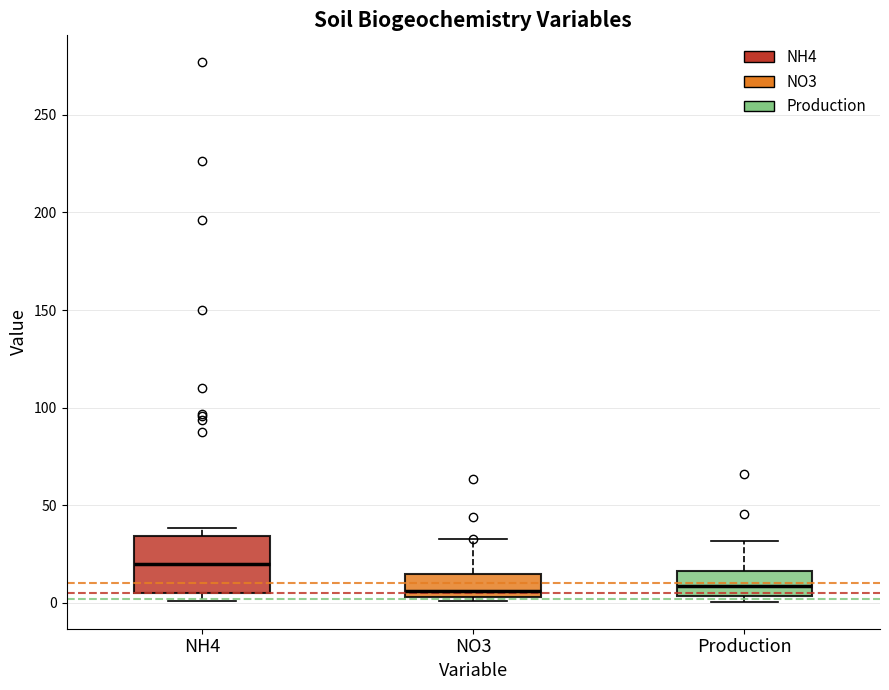

Which box is the tallest, from its lower edge to its upper edge?

NH4